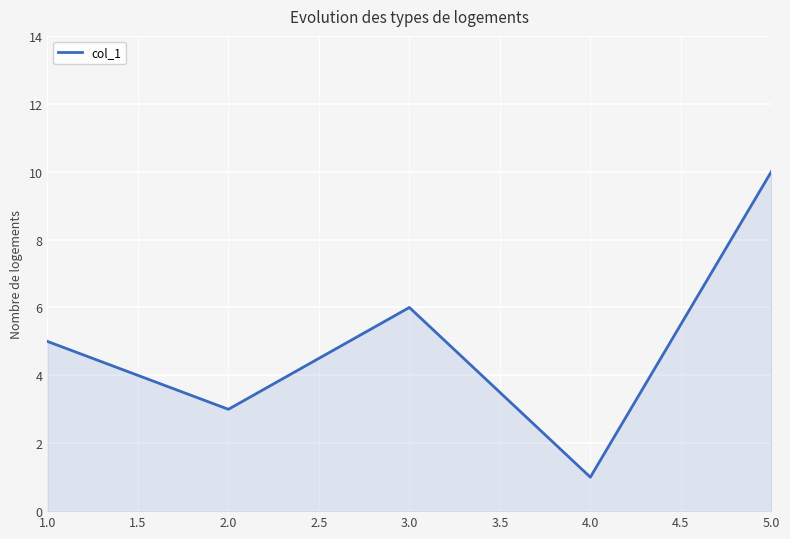

What is the ratio of the value at 2.0 to the value at 3.0?

0.5